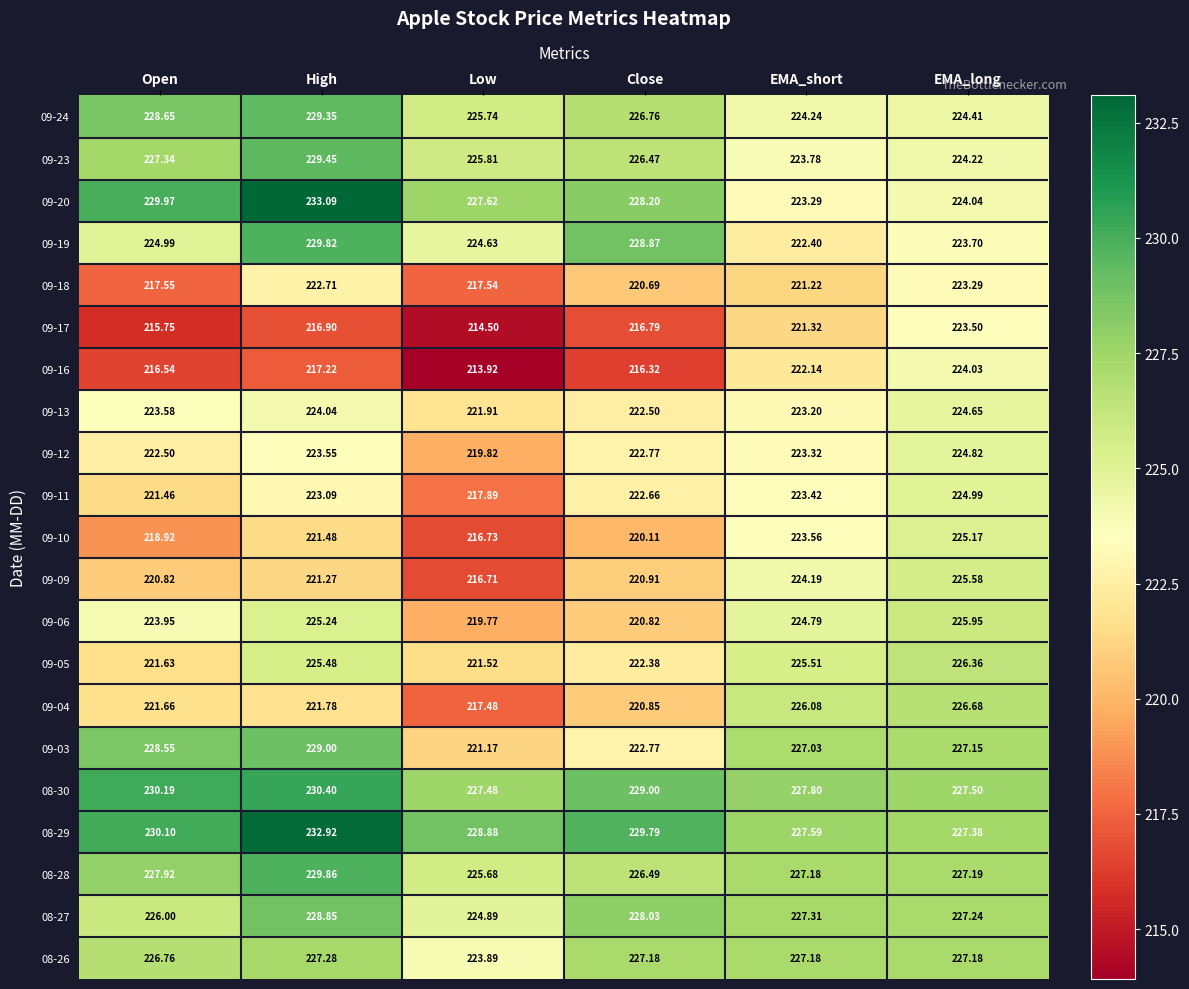

Which series has the largest total across all categories?

08-29